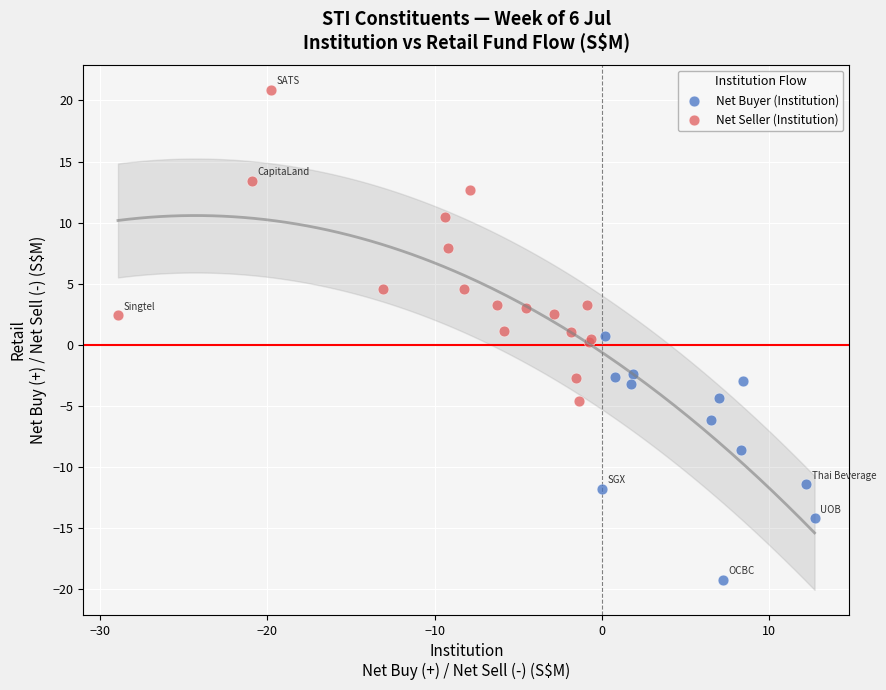

Which series contains the highest Y value?

Net Seller (Institution)